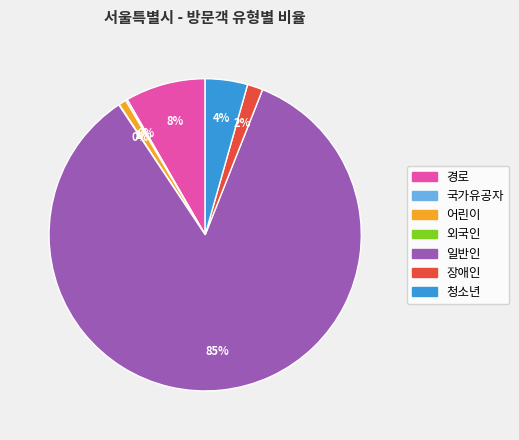

To the nearest percent, what is the difference between the largest and smallest slice percentages?

85%